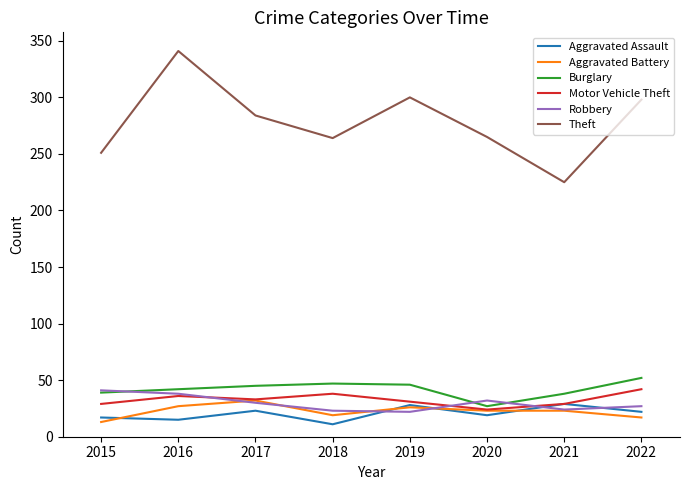

The Burglary series shows 77 at 2017. True or false?

False